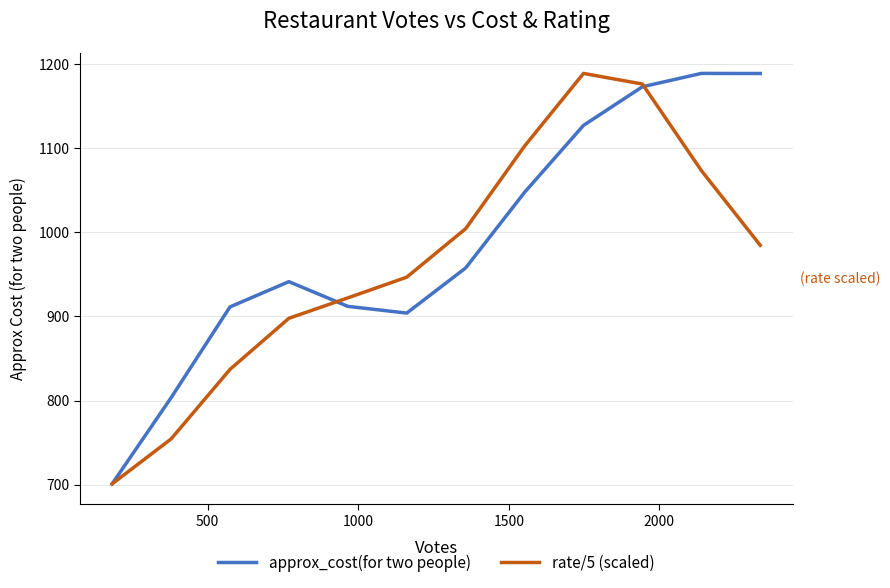

At how many categories does at least one series exceed 787?

11